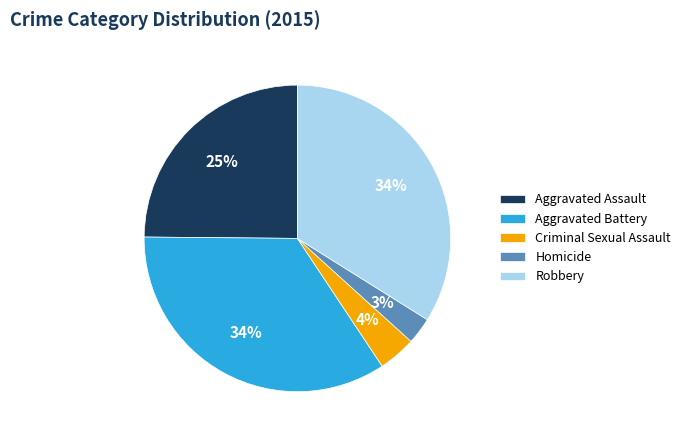

Do Criminal Sexual Assault and Homicide together represent more than half of the pie?

No